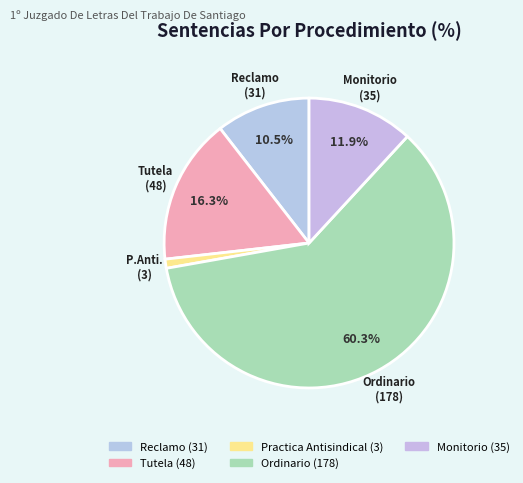

Count the number of slices in the pie.

5